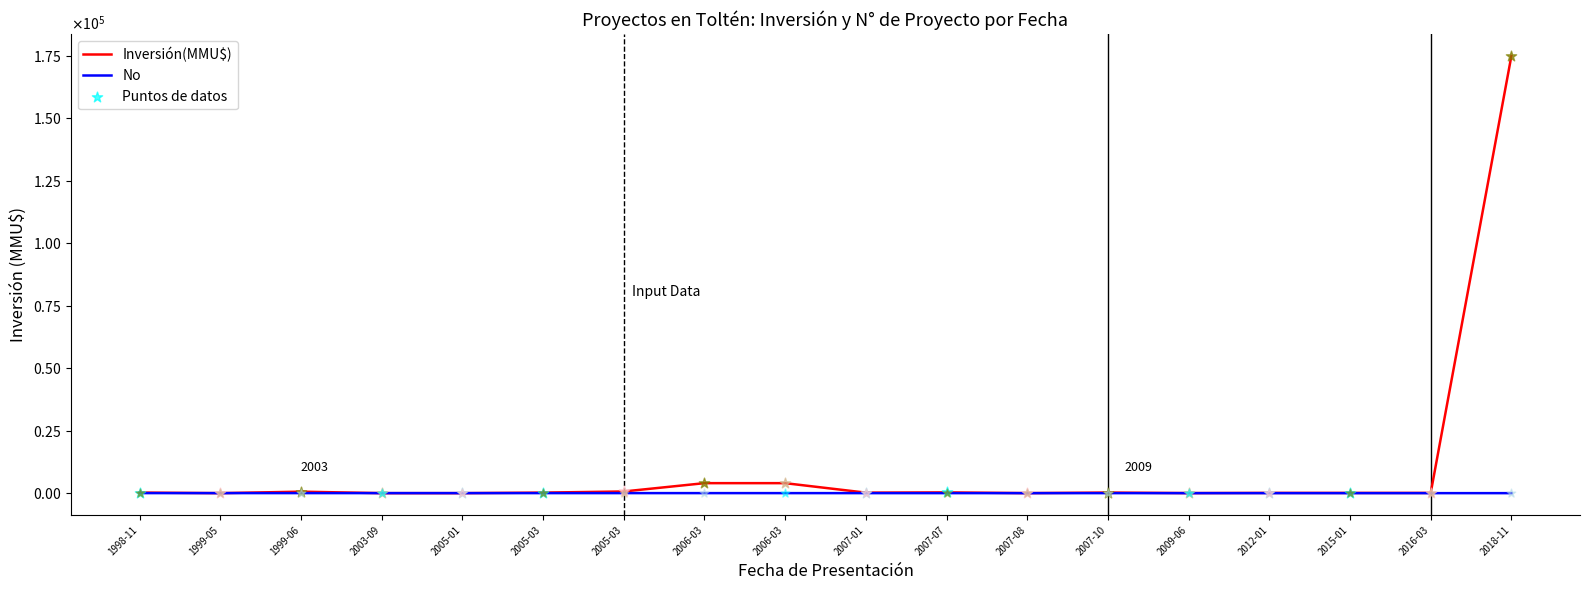

Is this an area chart (filled region under the line)?

No